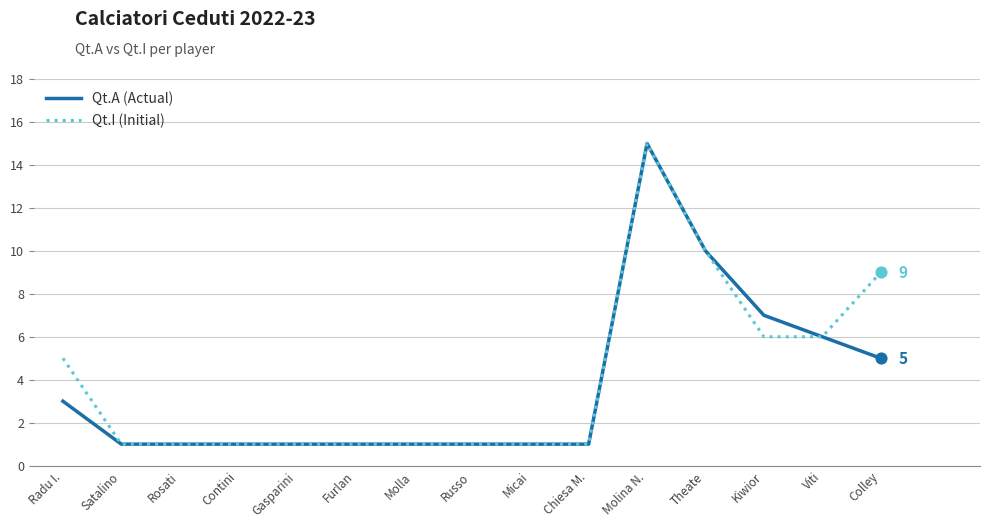

What is the total value across all series at Colley?

14